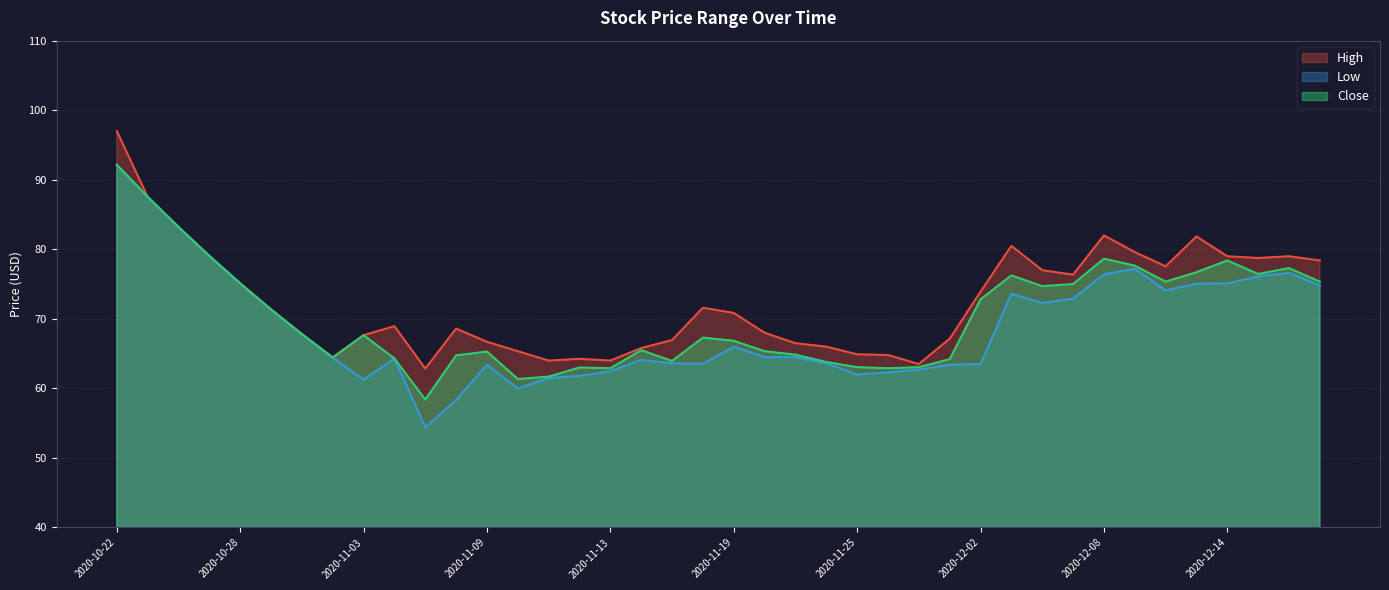

How many lines are shown in the chart?

3